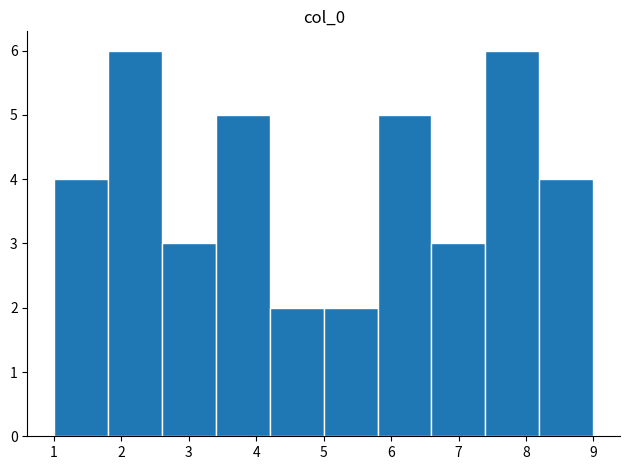

Reading left to right, transcribe this chart: for each bar, give the range it covers on the x-axis and its height. Neither the bar edges nor the heights are printed on the chart, so give them approximately, as read against the axes.

1.0 to 1.8: 4
1.8 to 2.6: 6
2.6 to 3.4: 3
3.4 to 4.2: 5
4.2 to 5.0: 2
5.0 to 5.8: 2
5.8 to 6.6: 5
6.6 to 7.4: 3
7.4 to 8.2: 6
8.2 to 9.0: 4